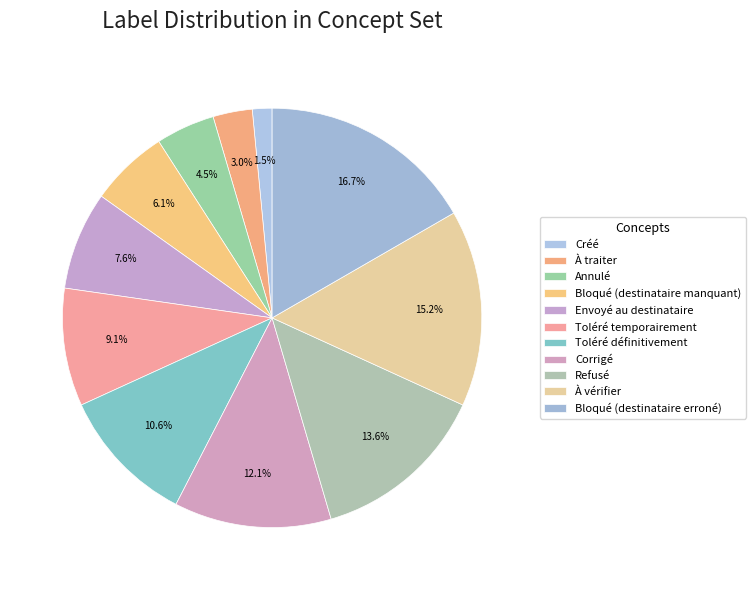

To the nearest percent, what is the difference between the Toléré définitivement and Corrigé slice percentages?

2%